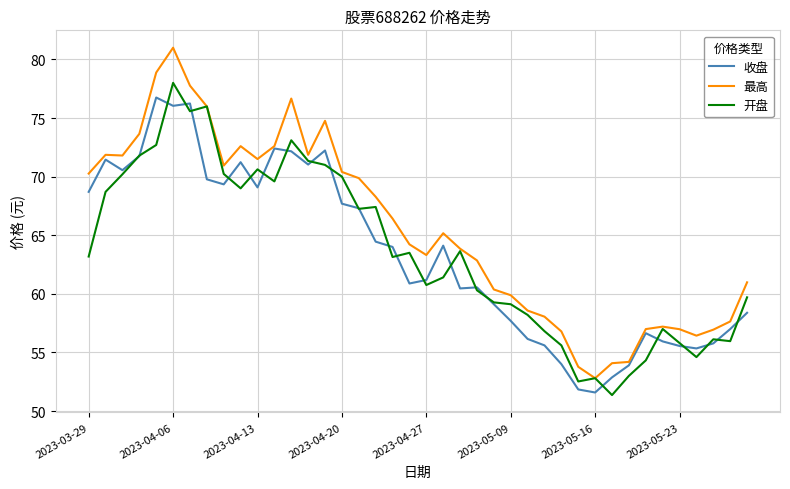

After their last crossing, which series has the higher values: 收盘 or 开盘?

开盘